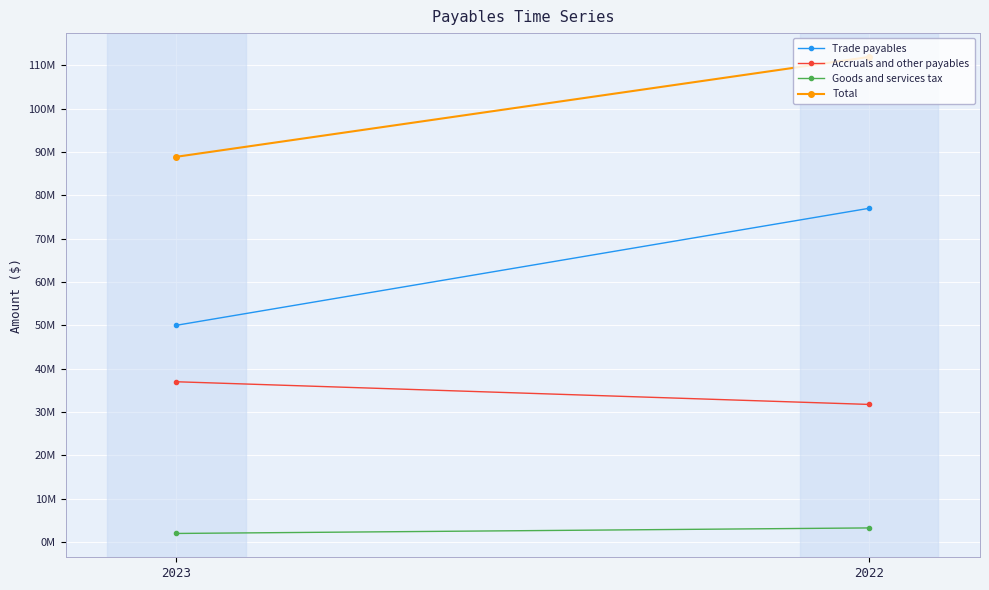

What is the difference between the maximum and minimum values in the Trade payables series?

27006292